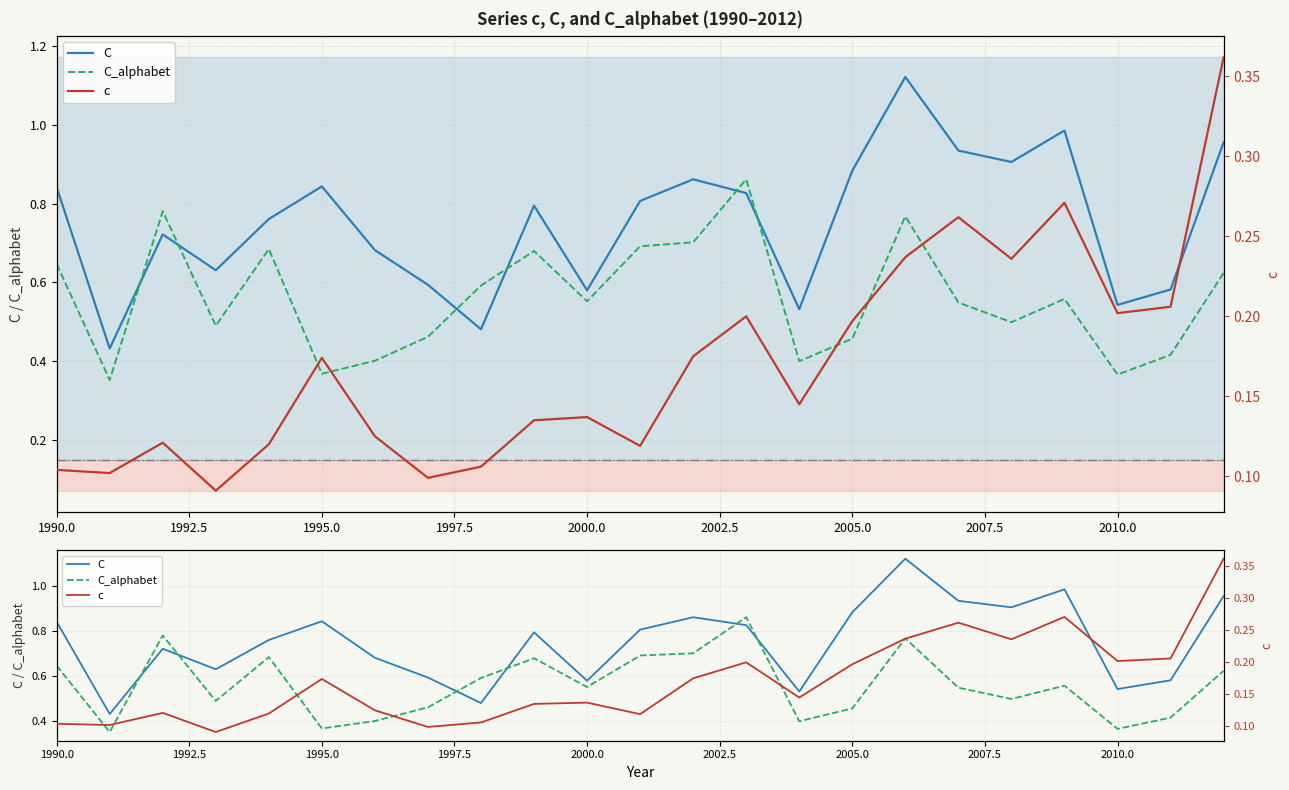

Reading left to right, transcribe all the data shown in this chart.

C: 0.8	0.4	0.7	0.6	0.8	0.8	0.7	0.6	0.5	0.8	0.6	0.8	0.9	0.8	0.5	0.9	1.1	0.9	0.9	1.0	0.5	0.6	1.0
C_alphabet: 0.6	0.4	0.8	0.5	0.7	0.4	0.4	0.5	0.6	0.7	0.6	0.7	0.7	0.9	0.4	0.5	0.8	0.5	0.5	0.6	0.4	0.4	0.6
c: 0.1	0.1	0.1	0.1	0.1	0.2	0.1	0.1	0.1	0.1	0.1	0.1	0.2	0.2	0.1	0.2	0.2	0.3	0.2	0.3	0.2	0.2	0.4